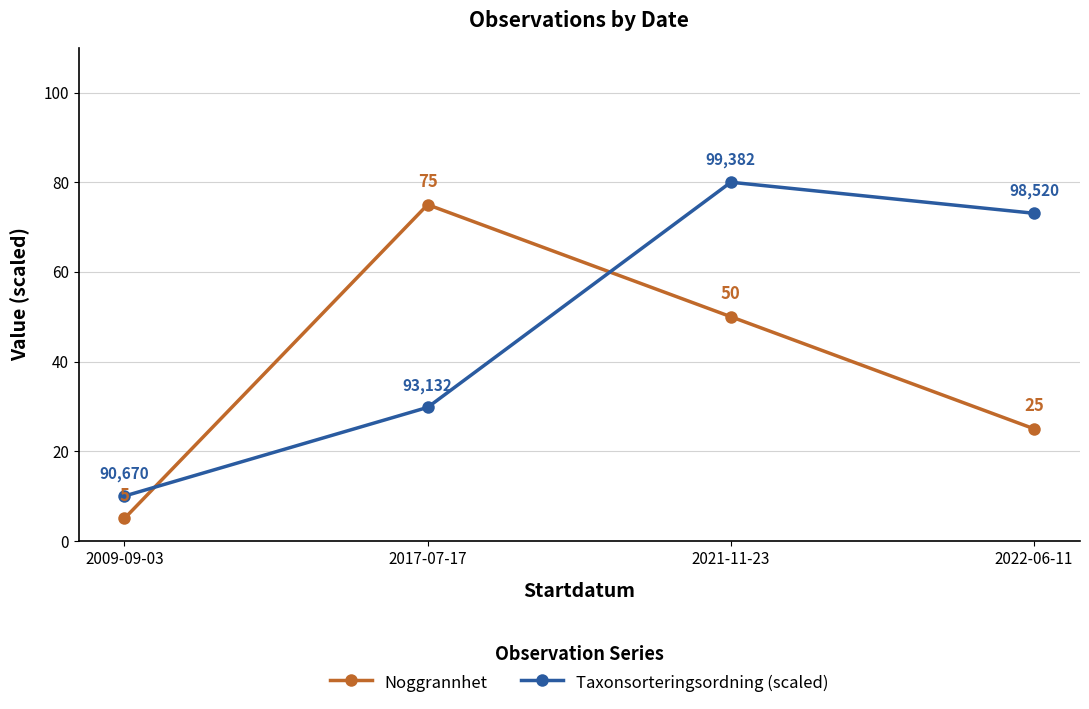

At which category is the sum across all series the highest?

2021-11-23